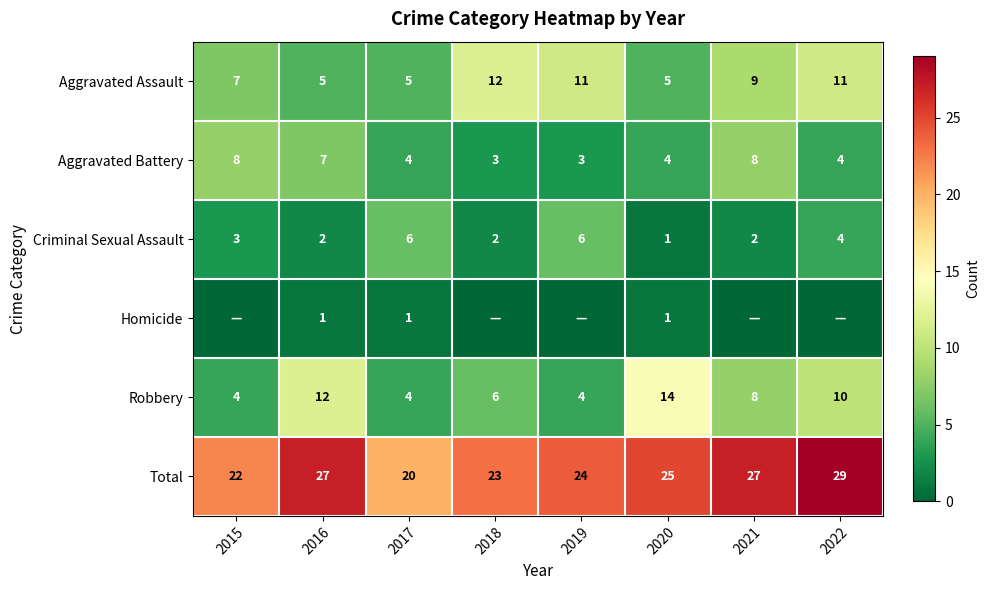

At which label is Criminal Sexual Assault closest to 3?

2015